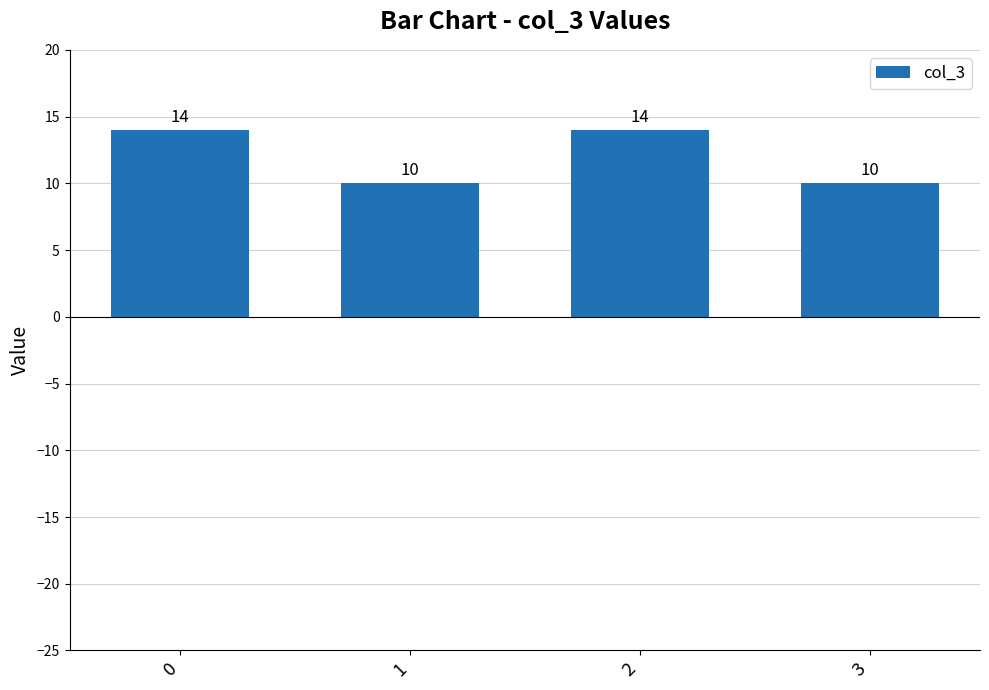

What is the approximate value at 1?

10